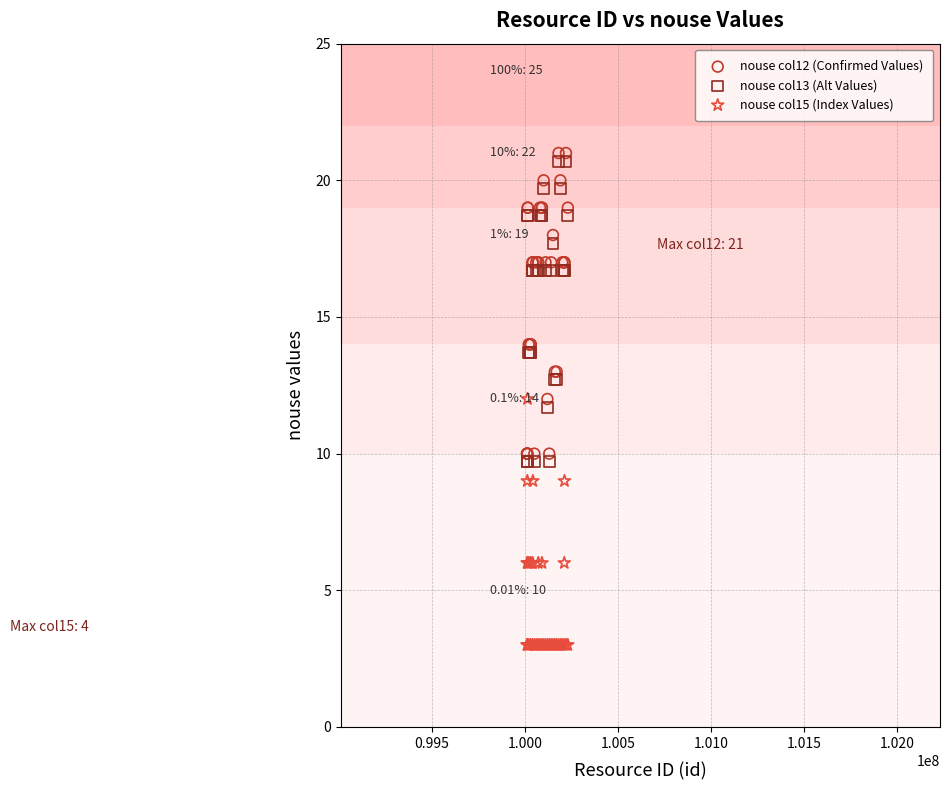

What are all the series names shown in the legend?

nouse col12 (Confirmed Values), nouse col13 (Alt Values), nouse col15 (Index Values)